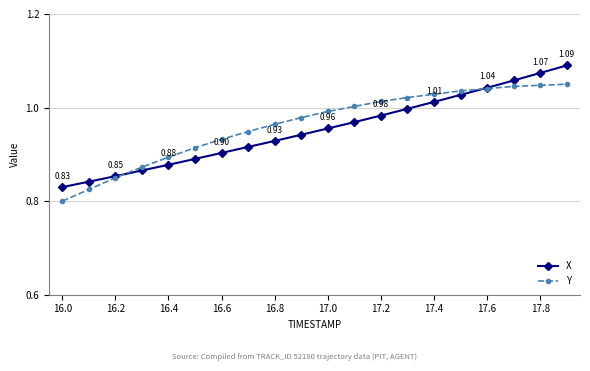

How many lines are shown in the chart?

2